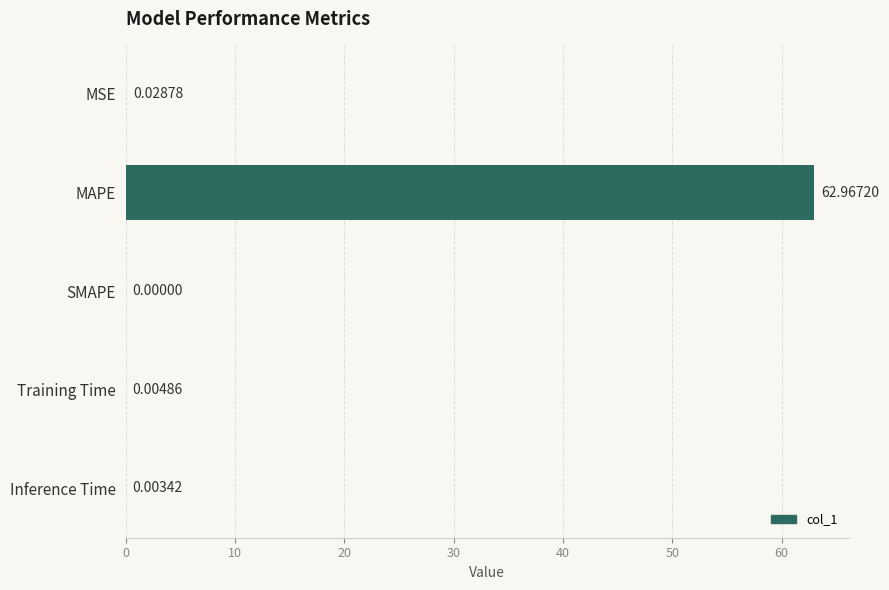

Are the bars horizontal?

Yes